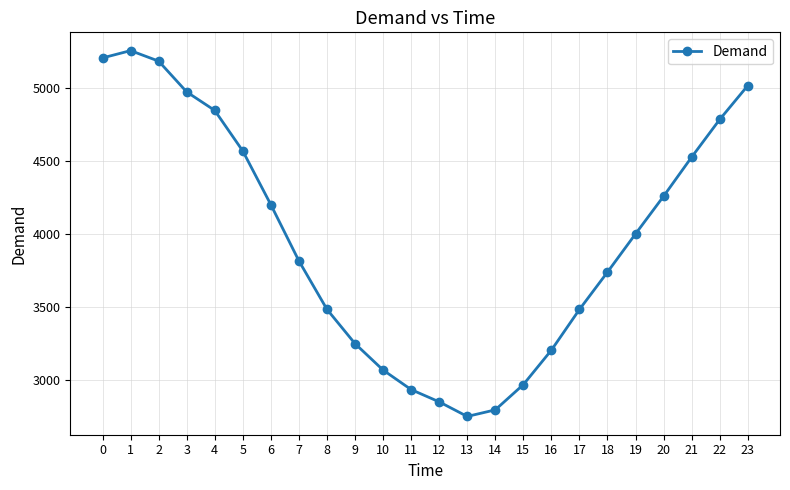

How many interior local valleys (lower than both neighbors) does the data have?

1